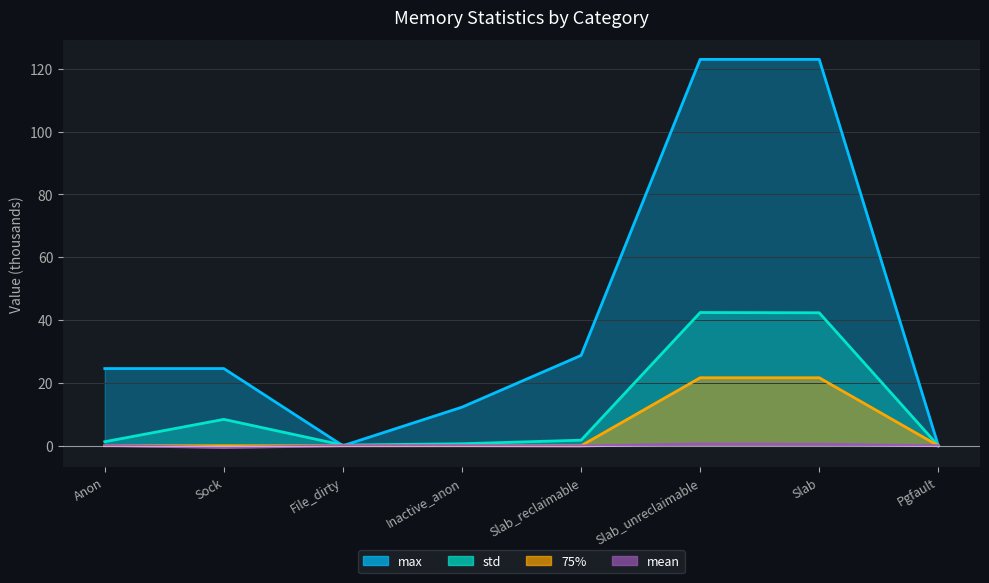

What is the difference between the second highest and second lowest values in the mean series?

0.6